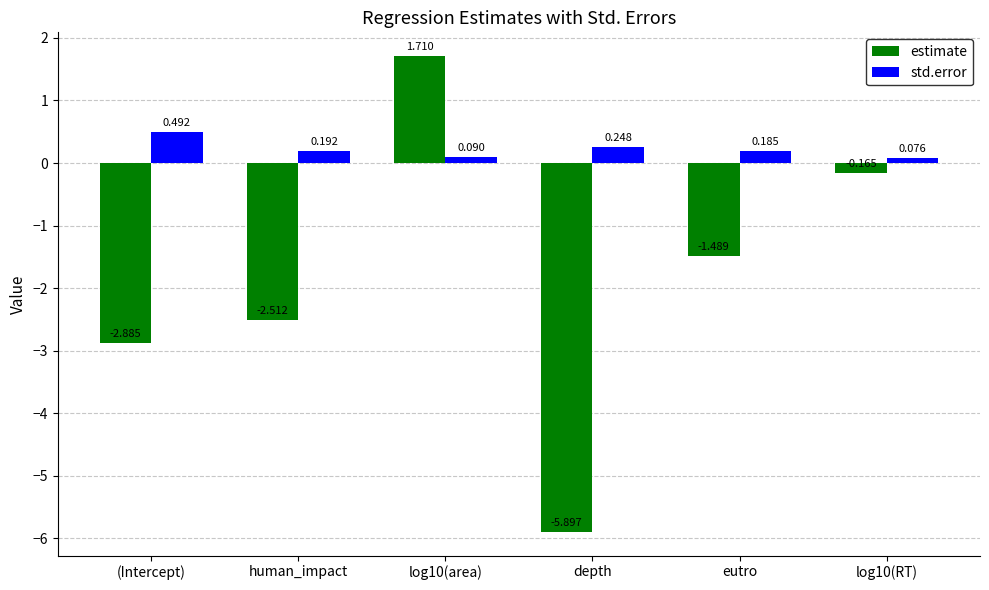

Is the value of std.error at log10(RT) greater than the value of estimate at eutro?

Yes